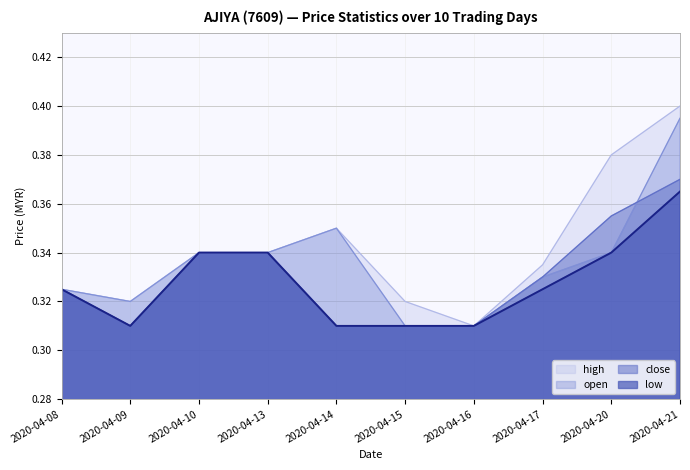

At which label does low reach its minimum?

2020-04-09